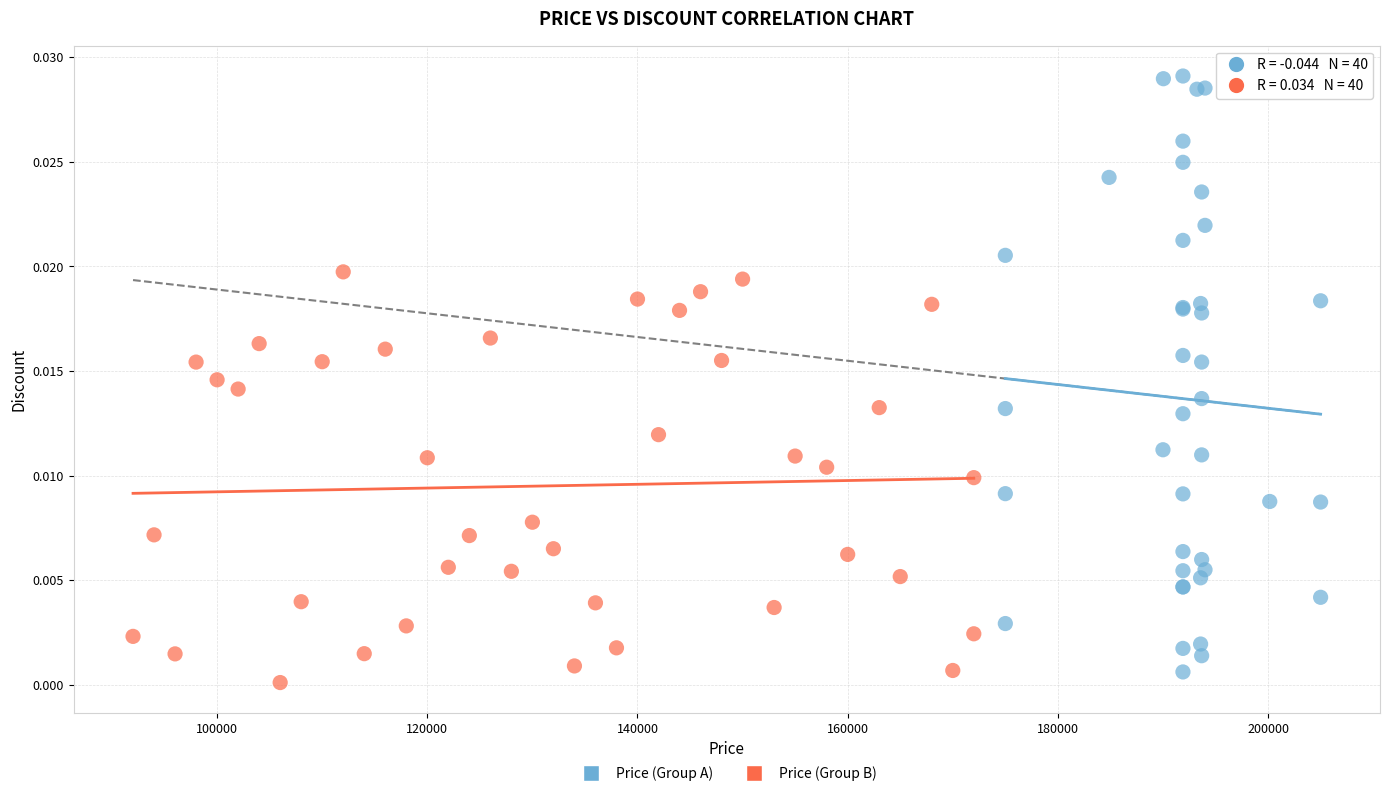

Which series has the widest spread of Y values?

Price (Group A)